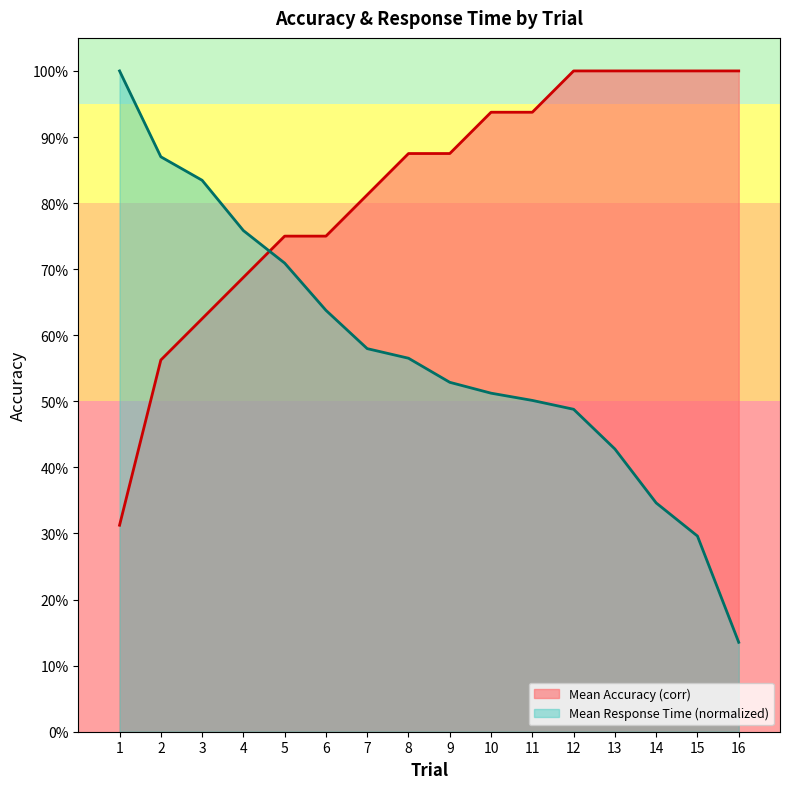

Reading left to right, what are all the values shown in this chart?

Mean Accuracy (corr): 1=0.3	2=0.6	3=0.6	4=0.7	5=0.8	6=0.8	7=0.8	8=0.9	9=0.9	10=0.9	11=0.9	12=1.0	13=1.0	14=1.0	15=1.0	16=1.0
Mean Response Time (t_resp): 1=1.0	2=0.9	3=0.8	4=0.8	5=0.7	6=0.6	7=0.6	8=0.6	9=0.5	10=0.5	11=0.5	12=0.5	13=0.4	14=0.3	15=0.3	16=0.1